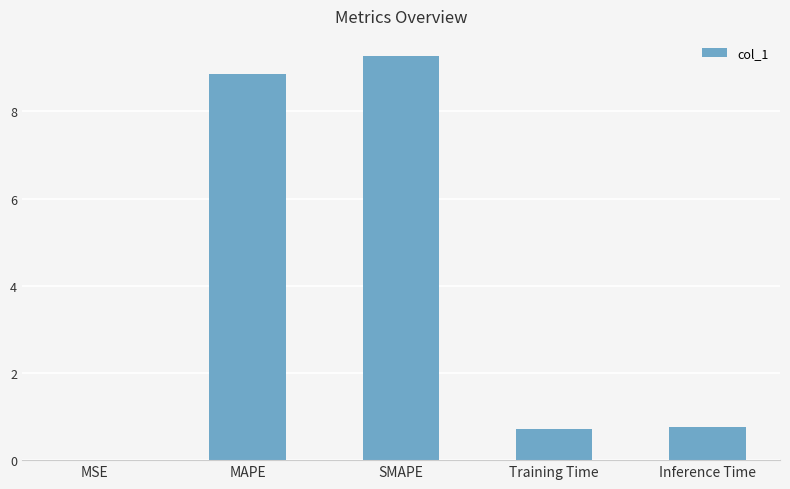

What is the sum of all values?

19.6